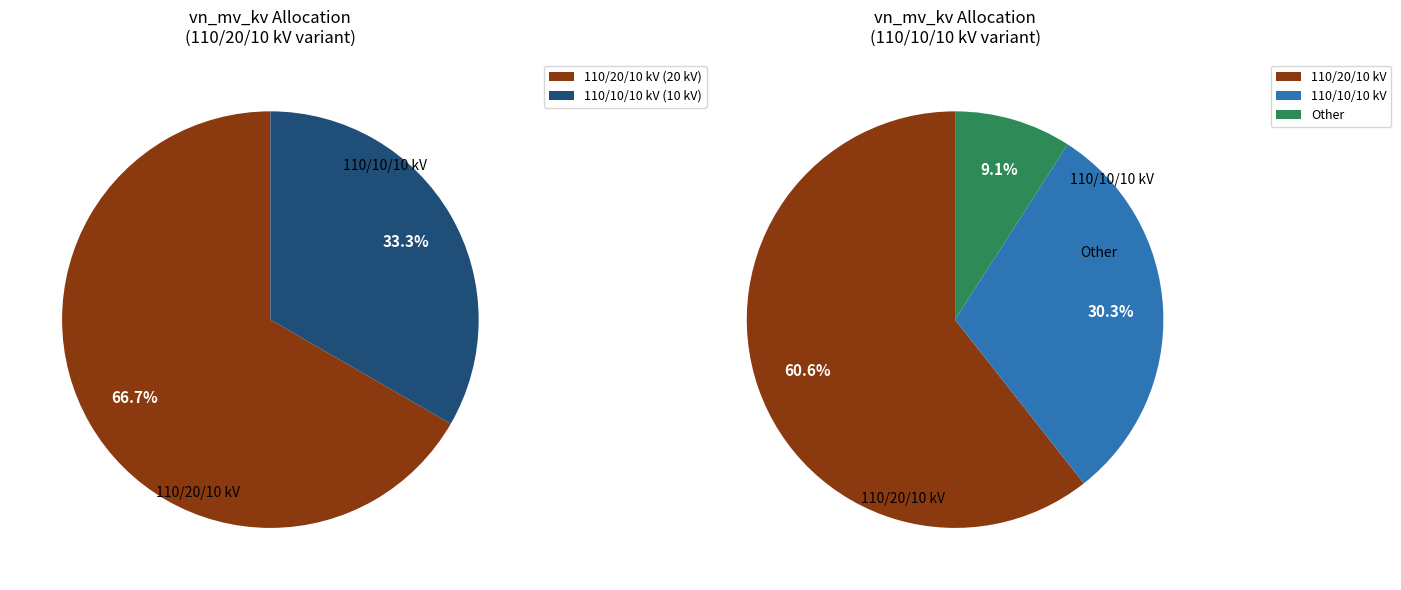

Is it true that 63/25/38 MVA 110/10/10 kV is 40% of the pie?

False